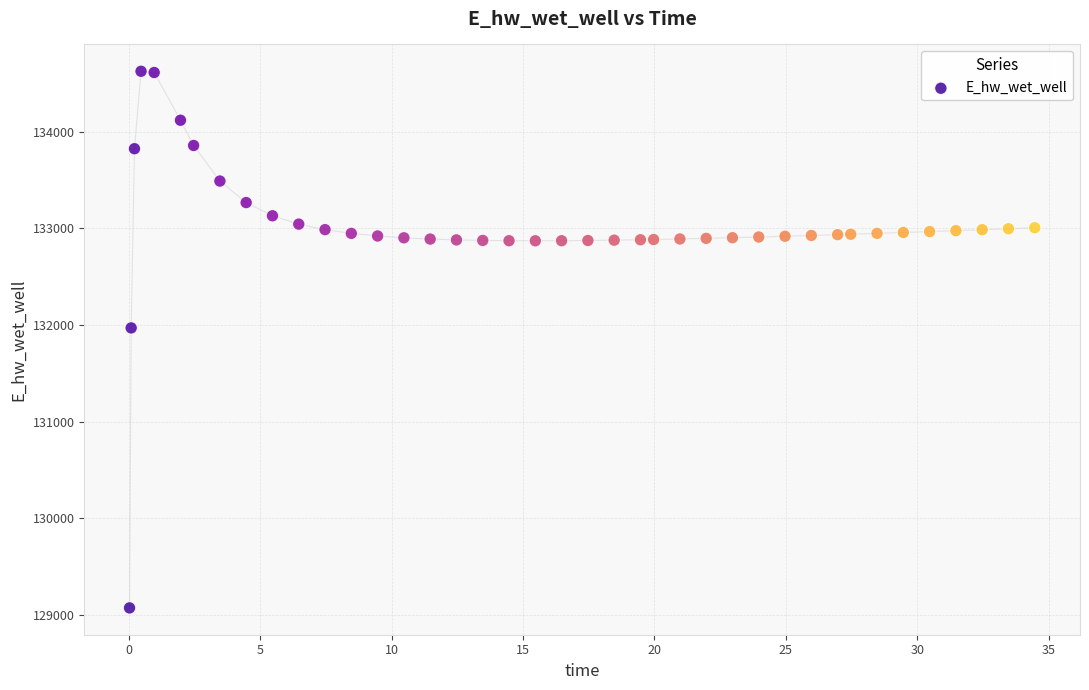

What is the range of X values (max minus min)?

34.4